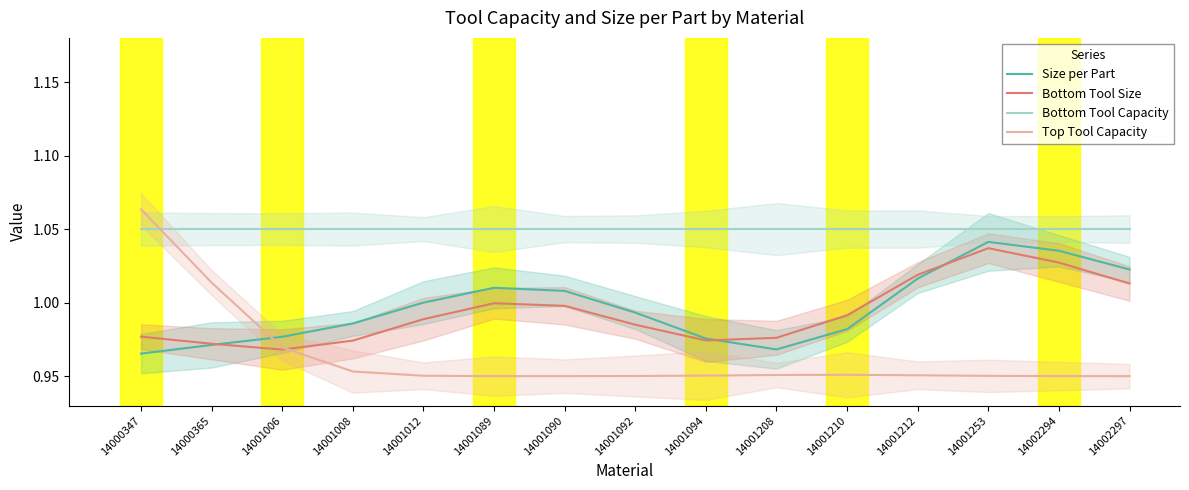

What are all the series names shown in the legend?

Size per Part, Bottom Tool Size, Bottom Tool Capacity, Top Tool Capacity